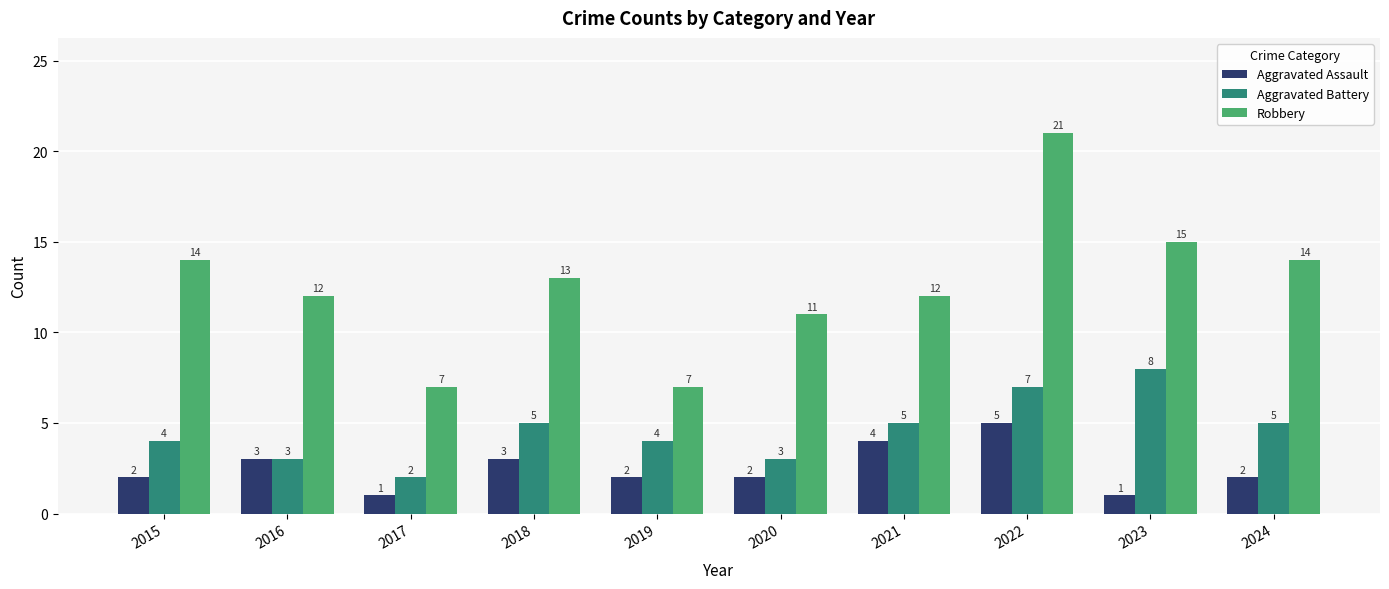

How many distinct data groups are displayed?

3